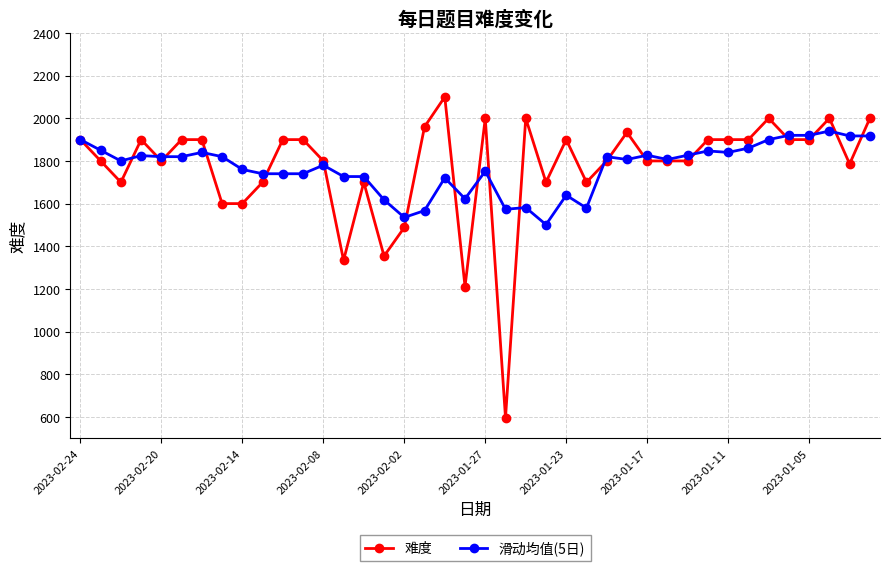

What is the value of the 难度 point at the 10th from the left?

1700.0